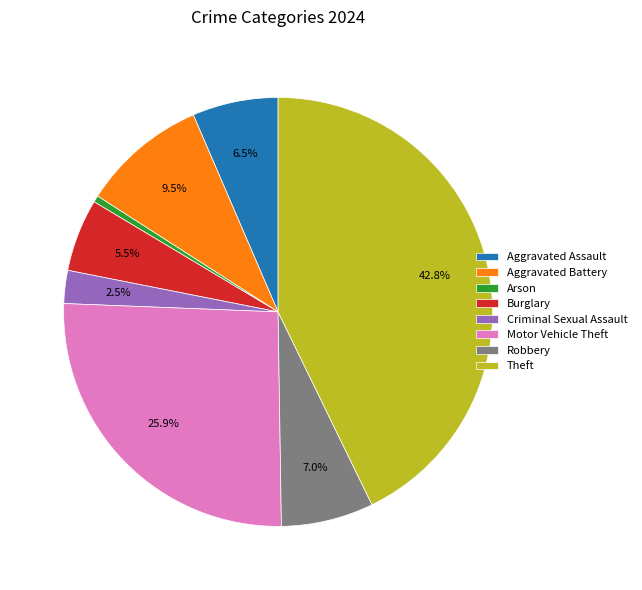

How many slices are in this pie chart?

8